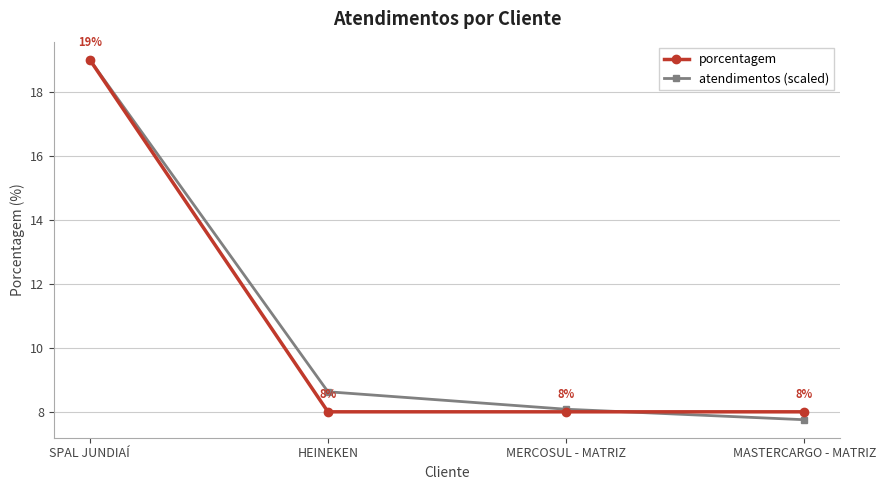

At which category is the sum across all series the highest?

SPAL JUNDIAÍ